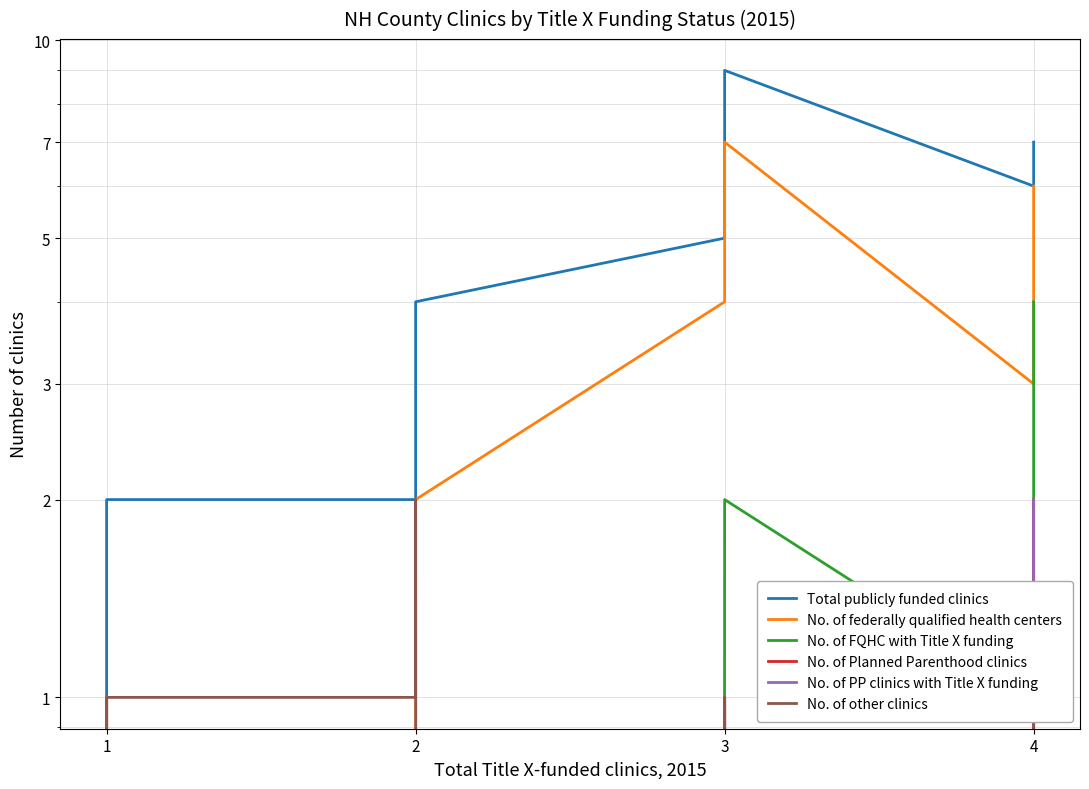

Where is No. of other clinics nearest to the value 1?

1